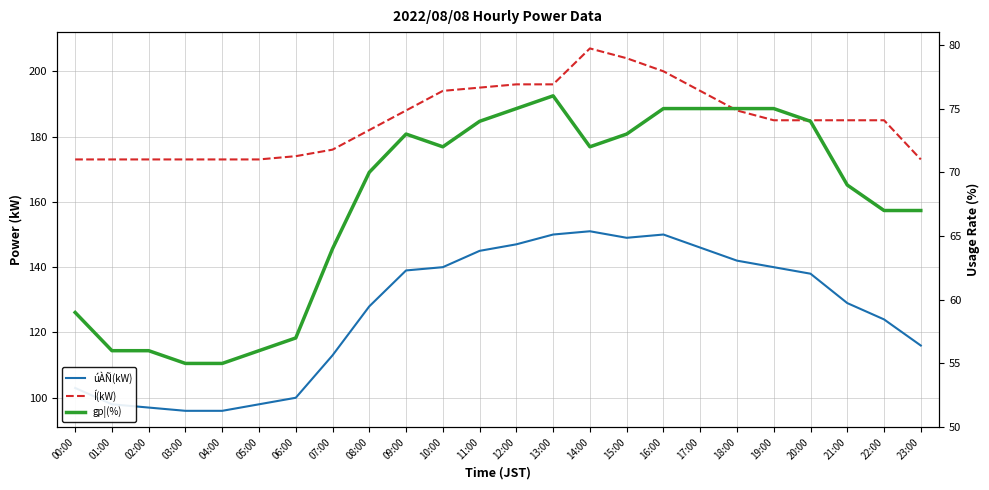

What is the difference between the maximum and minimum values in the úÀÑ(kW) series?

55